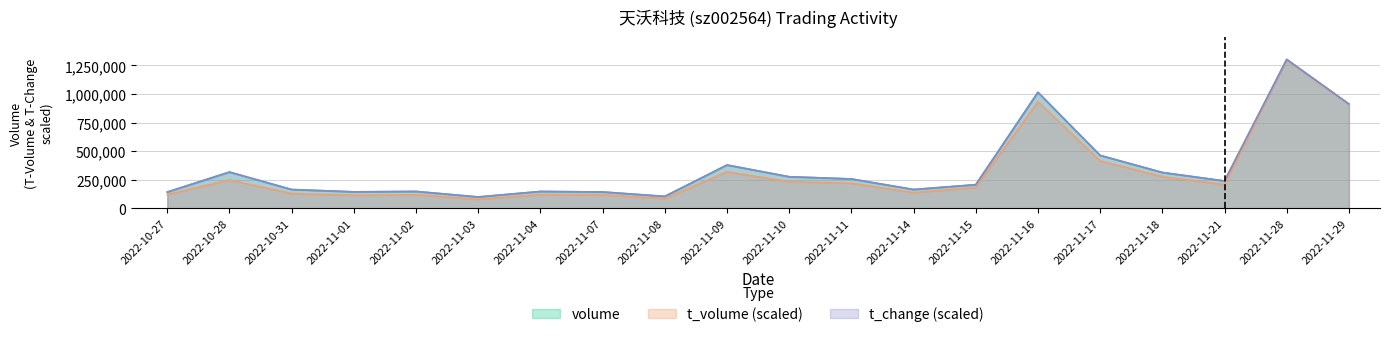

At which category does t_volume reach its first local valley?

2022-11-01